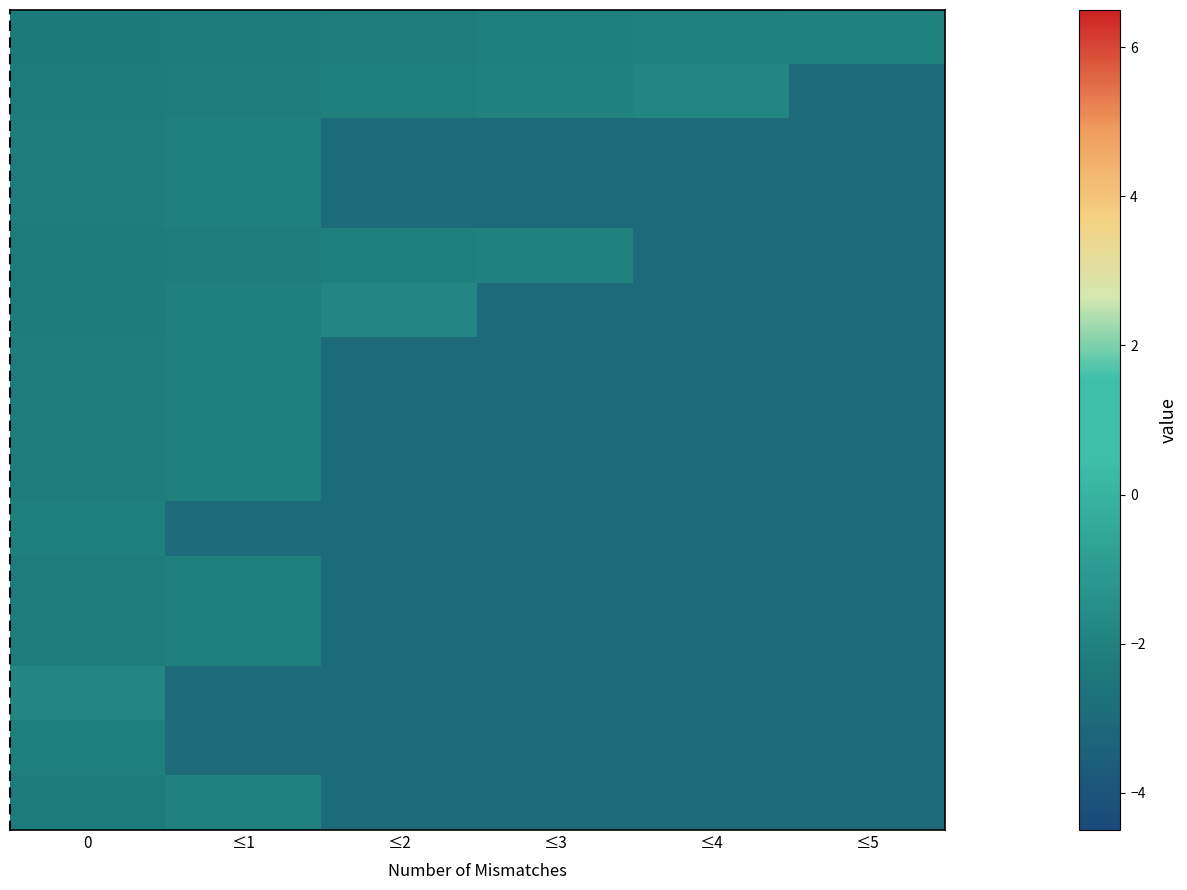

What is the greatest value displayed?

-1.8